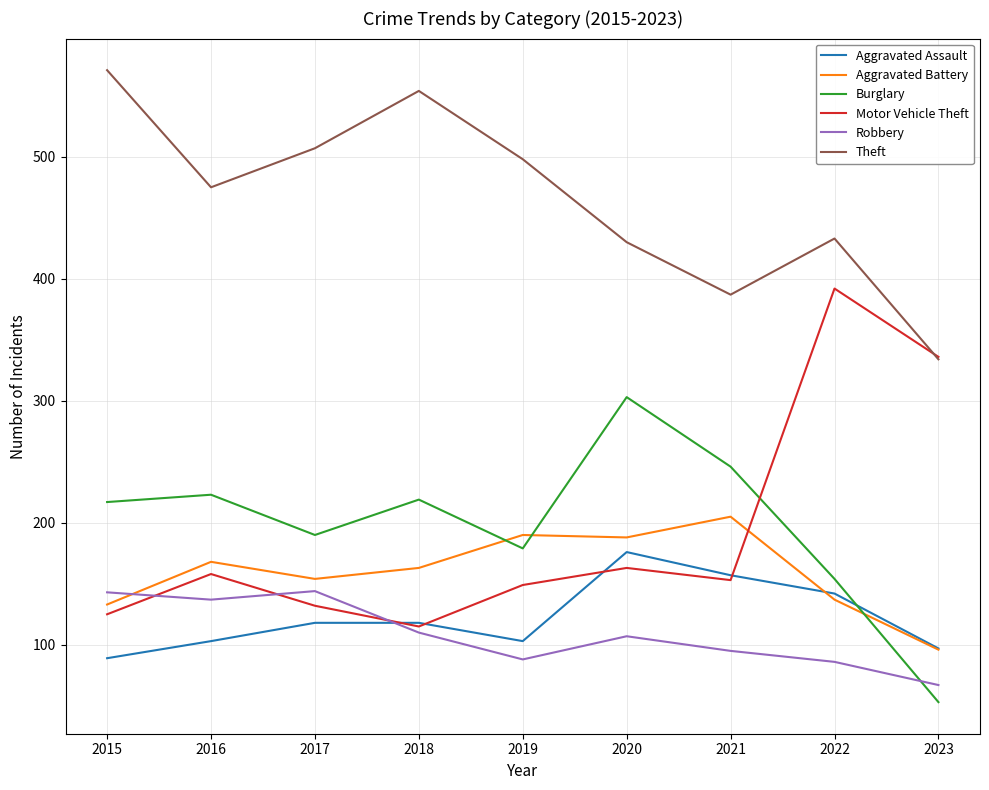

Which category has the highest value in the Aggravated Assault series?

2020